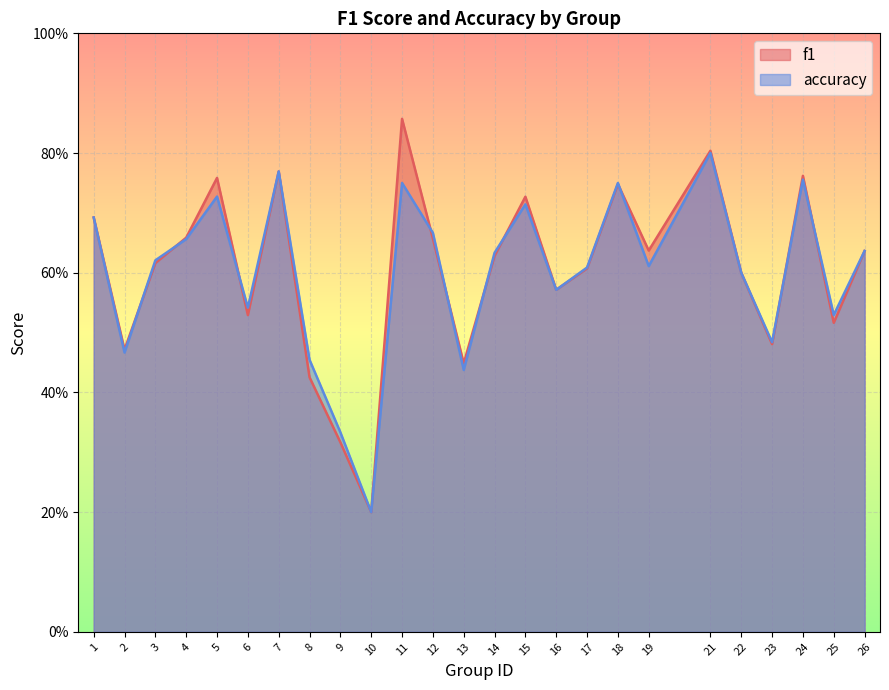

After their last crossing, which series has the higher values: accuracy or f1?

accuracy